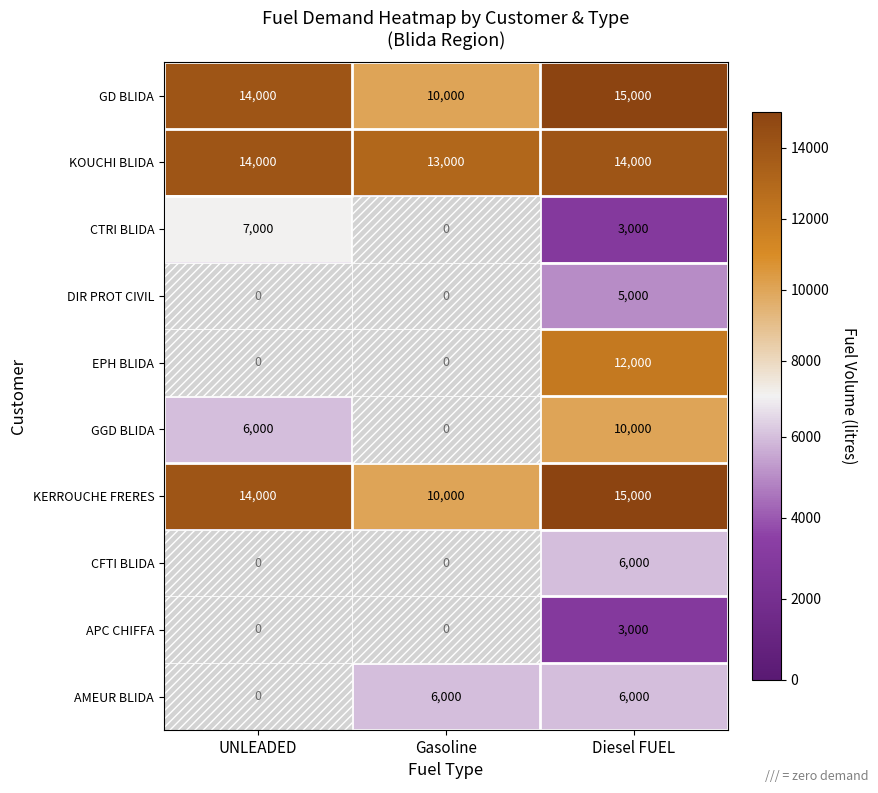

The GD BLIDA series shows 5897 at Diesel FUEL. True or false?

False